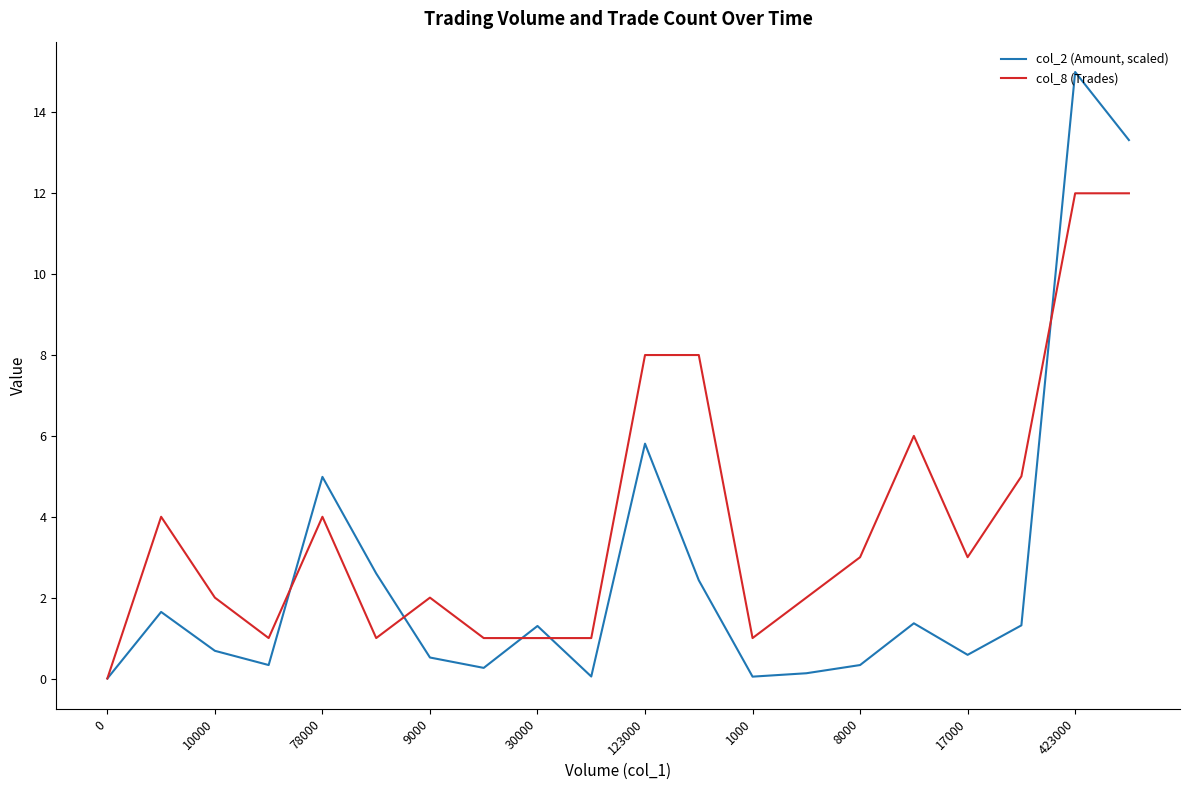

Count the number of data series in this chart.

2